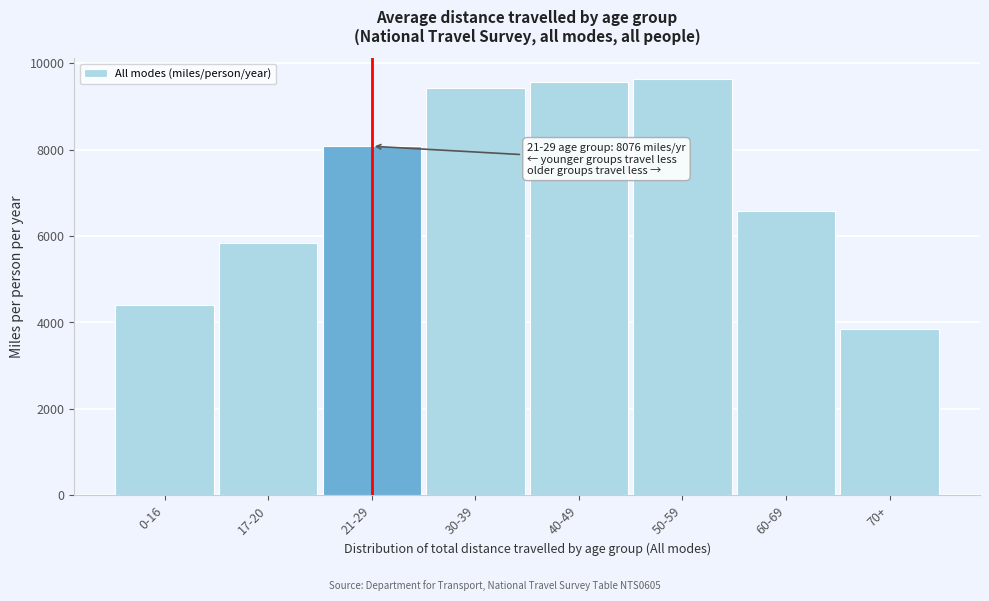

Reading left to right, extract all data points from this chart.

0-16=4393.3	17-20=5829.1	21-29=8076.3	30-39=9432.1	40-49=9551.9	50-59=9628.4	60-69=6572.1	70+=3859.5